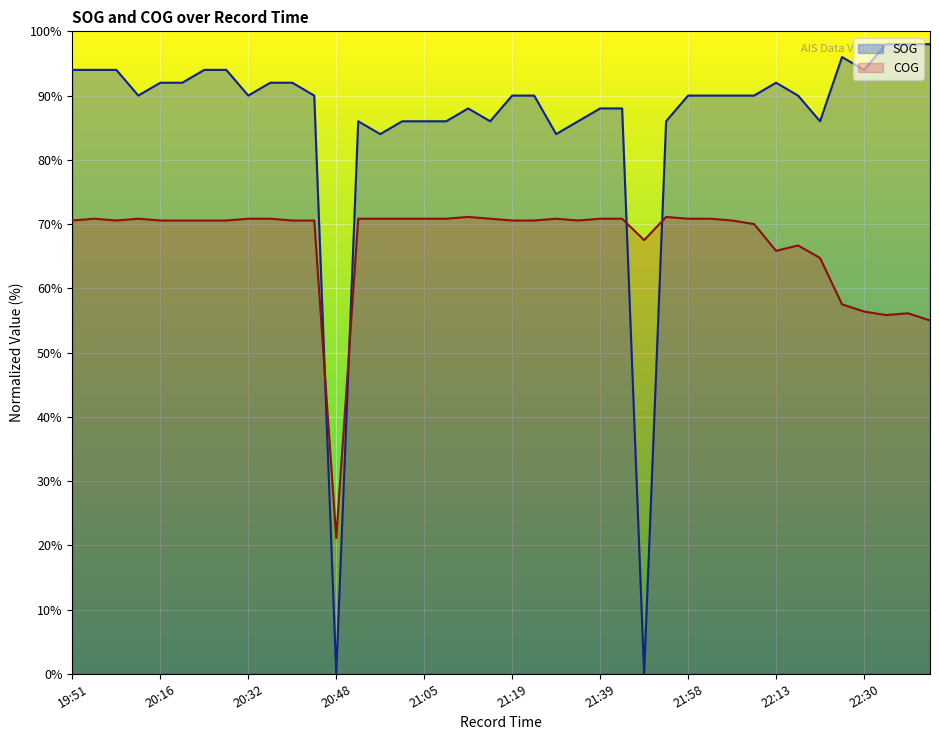

Reading left to right, transcribe all the data shown in this chart.

SOG: 19:51=94.0	19:53=94.0	19:59=94.0	20:04=90.0	20:16=92.0	20:18=92.0	20:24=94.0	20:27=94.0	20:32=90.0	20:35=92.0	20:38=92.0	20:41=90.0	20:48=0.0	20:51=86.0	20:57=84.0	21:00=86.0	21:05=86.0	21:08=86.0	21:11=88.0	21:17=86.0	21:19=90.0	21:28=90.0	21:31=84.0	21:36=86.0	21:39=88.0	21:42=88.0	21:49=0.0	21:52=86.0	21:58=90.0	22:01=90.0	22:04=90.0	22:10=90.0	22:13=92.0	22:19=90.0	22:21=86.0	22:27=96.0	22:30=94.0	22:33=98.0	22:39=98.0	22:42=98.0
COG: 19:51=70.6	19:53=70.8	19:59=70.6	20:04=70.8	20:16=70.6	20:18=70.6	20:24=70.6	20:27=70.6	20:32=70.8	20:35=70.8	20:38=70.6	20:41=70.6	20:48=21.1	20:51=70.8	20:57=70.8	21:00=70.8	21:05=70.8	21:08=70.8	21:11=71.1	21:17=70.8	21:19=70.6	21:28=70.6	21:31=70.8	21:36=70.6	21:39=70.8	21:42=70.8	21:49=67.5	21:52=71.1	21:58=70.8	22:01=70.8	22:04=70.6	22:10=70.0	22:13=65.8	22:19=66.7	22:21=64.7	22:27=57.5	22:30=56.4	22:33=55.8	22:39=56.1	22:42=55.0